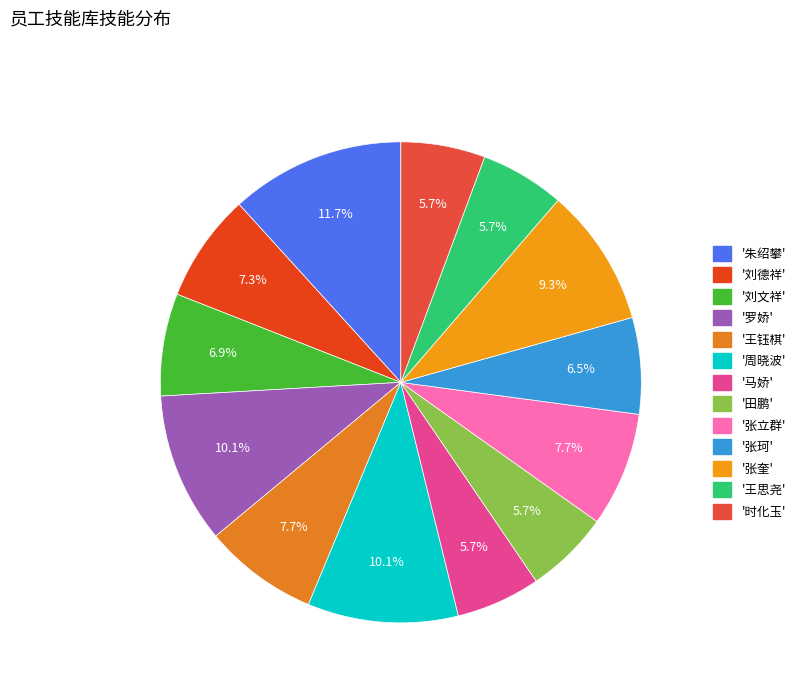

Which category has the biggest portion of the pie?

朱绍攀